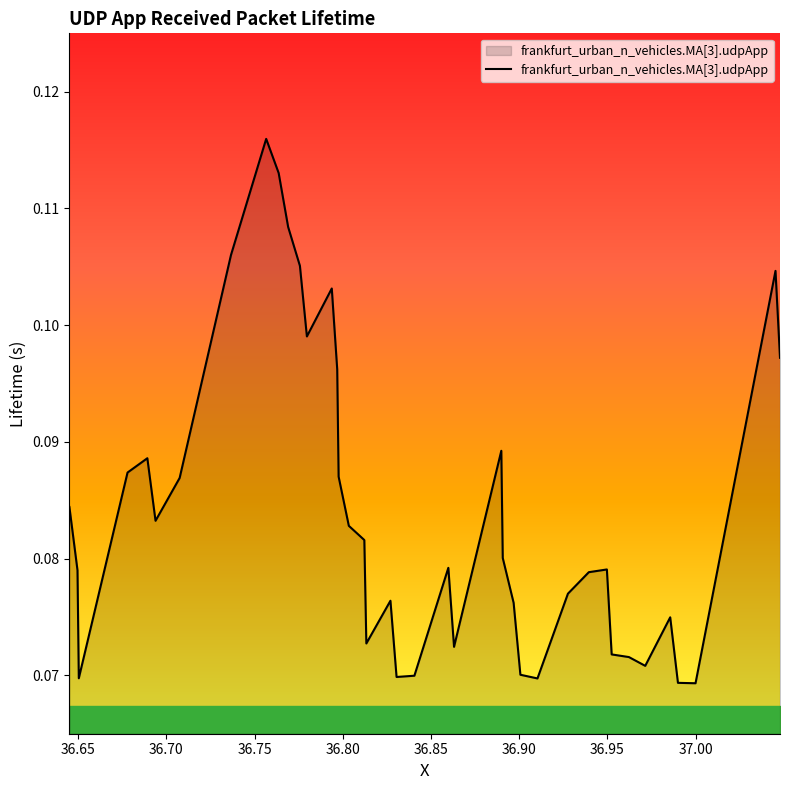

What is the greatest value displayed?

0.1